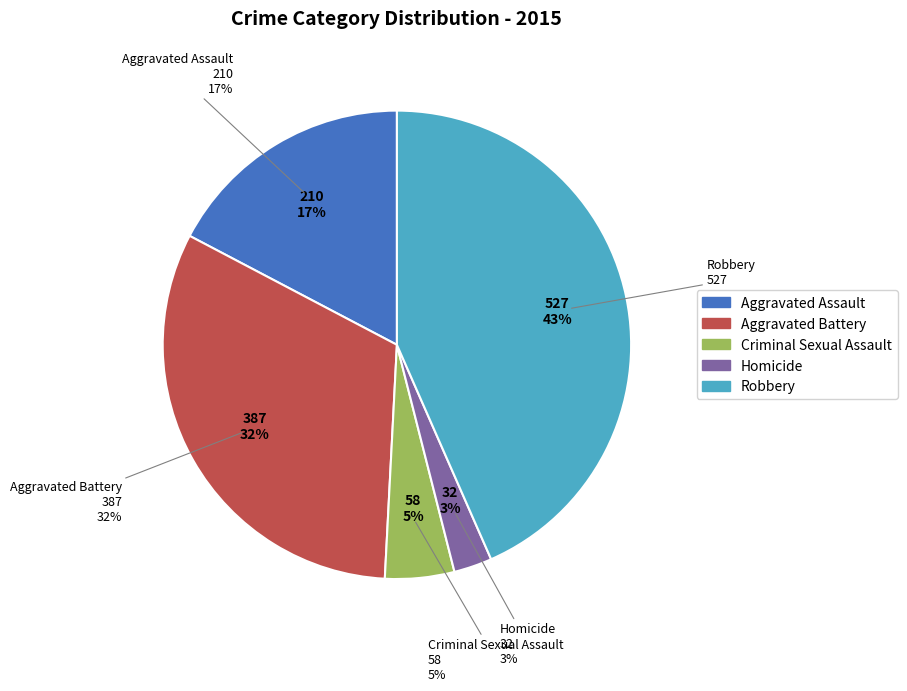

What is the change in value from Aggravated Battery to Criminal Sexual Assault?

-329